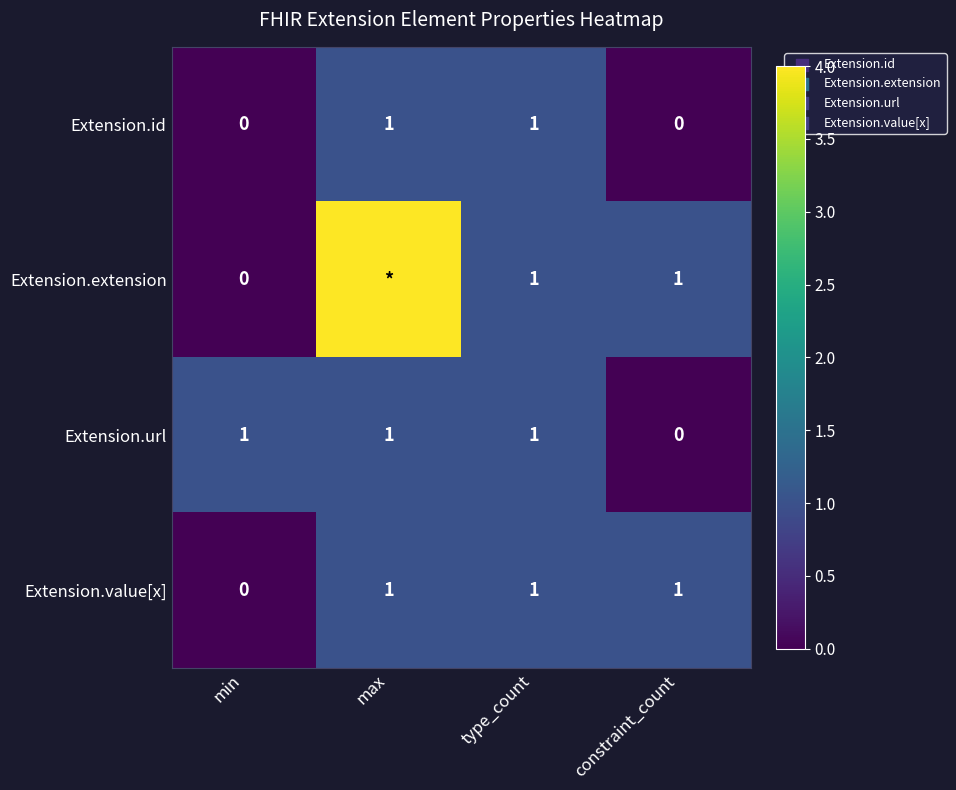

How many Extension.url values are between 1 and 2?

3